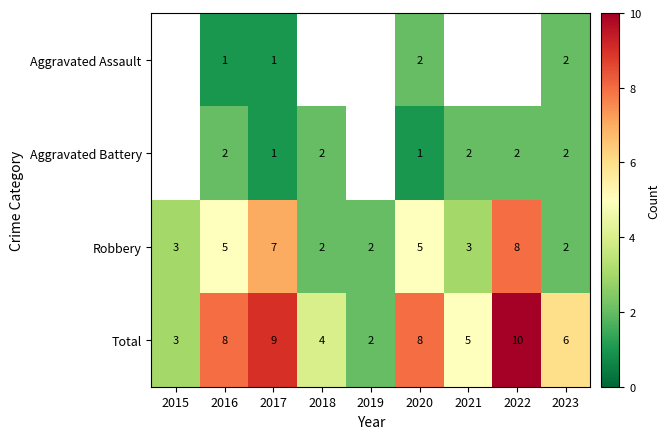

What is the difference between the Total values at 2023 and 2017?

3